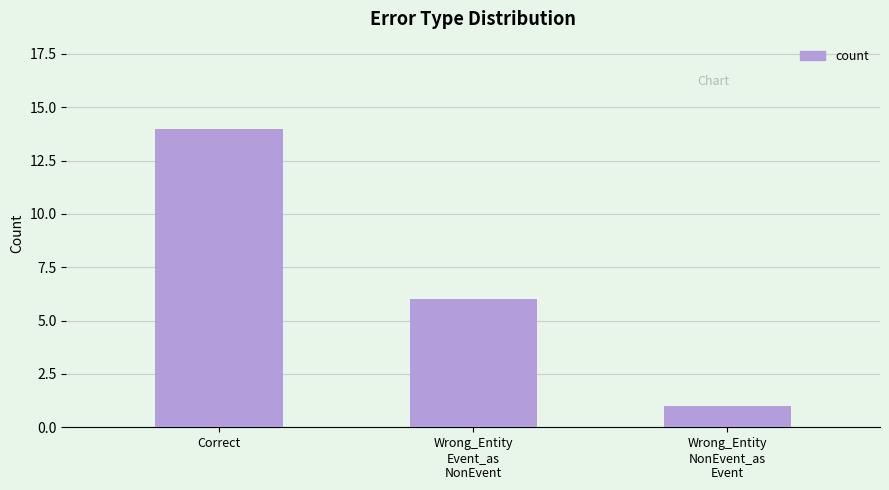

Where does the data first go above 6?

Correct